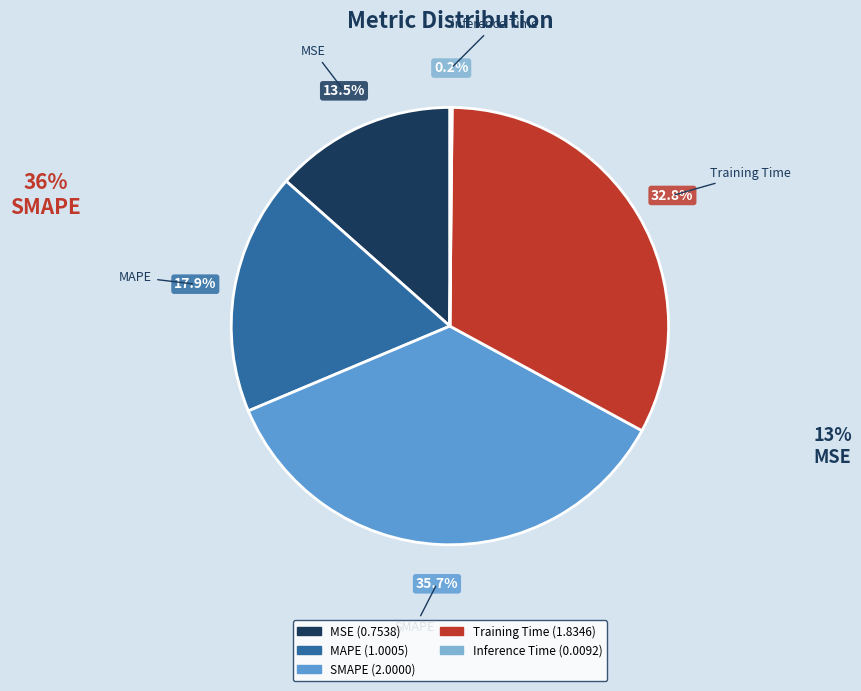

Which slice is the largest?

SMAPE